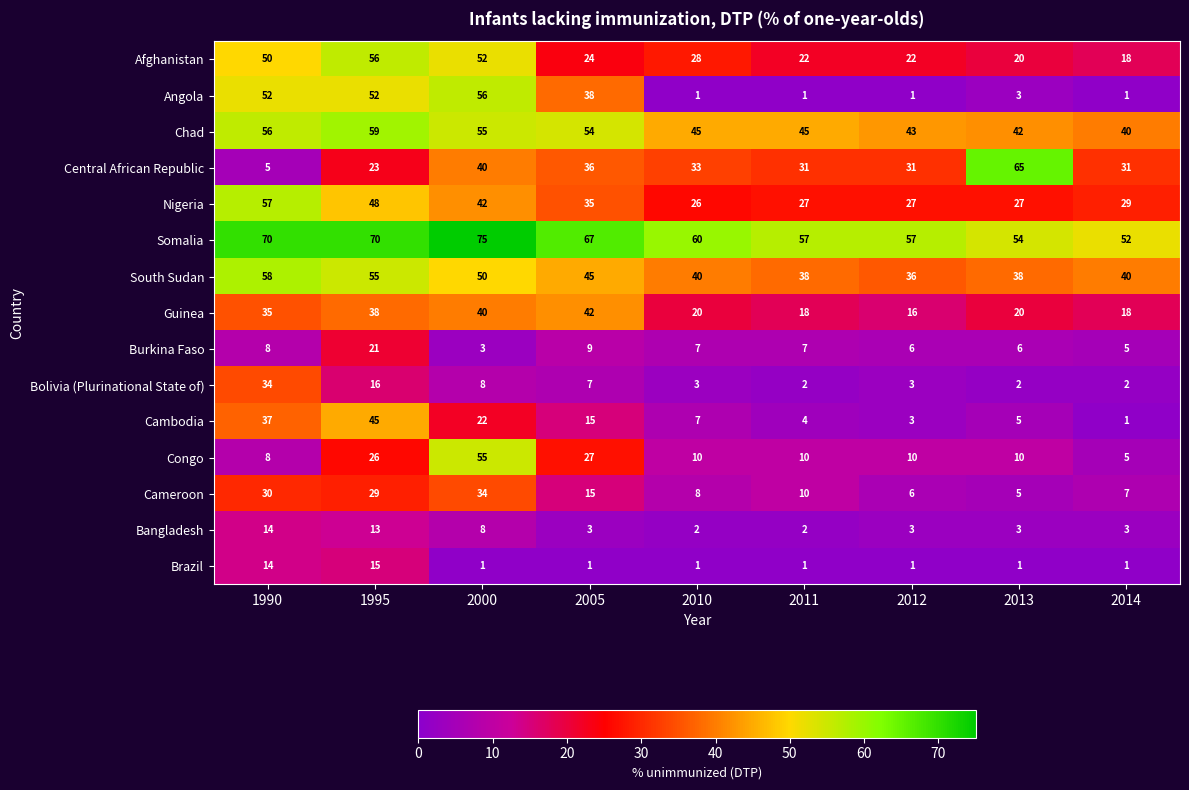

Count the number of categories in the chart.

9